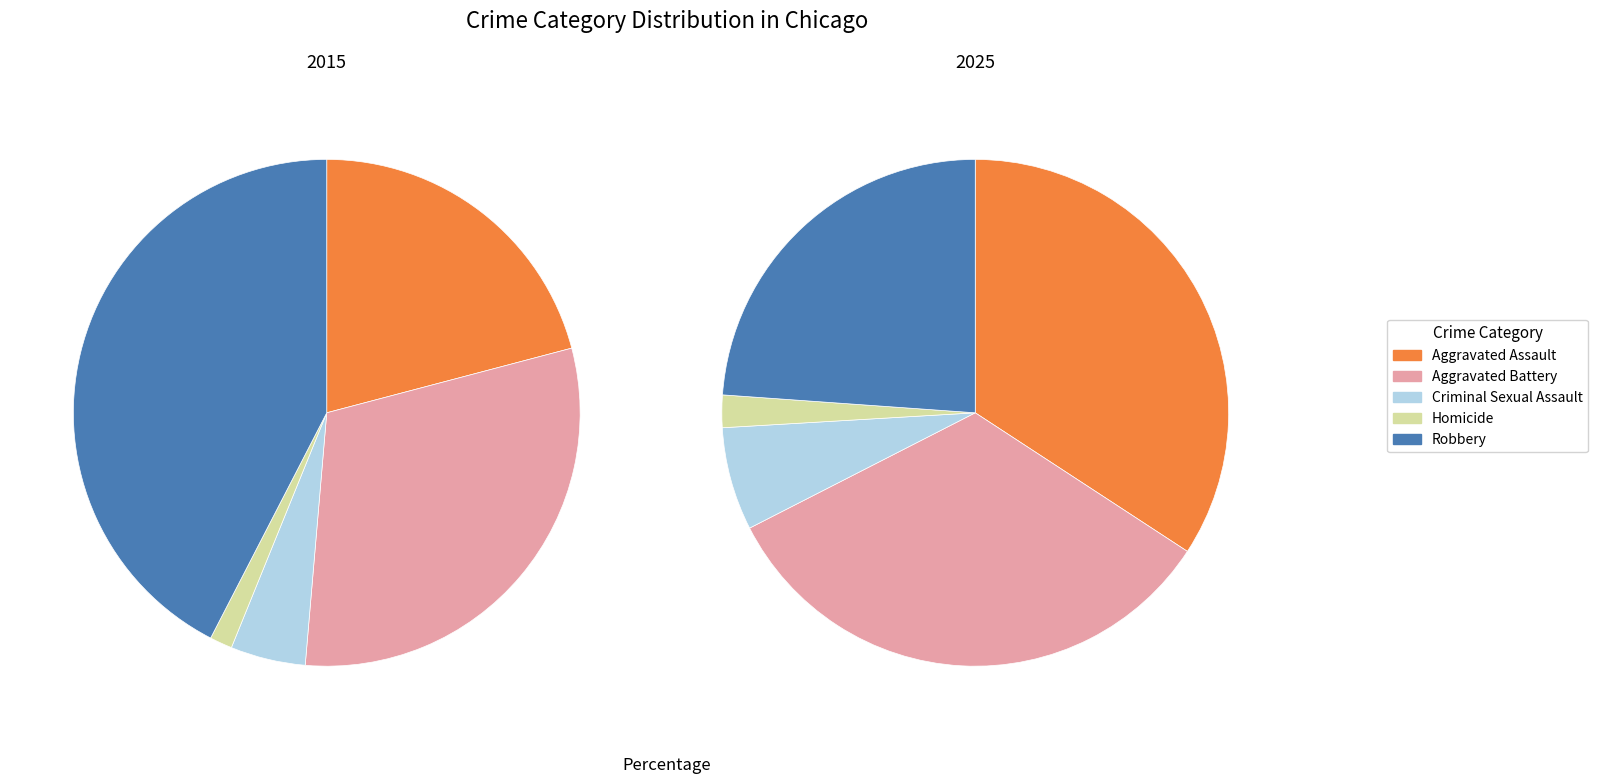

Rank the series at Homicide from highest to lowest value.

2025, 2015